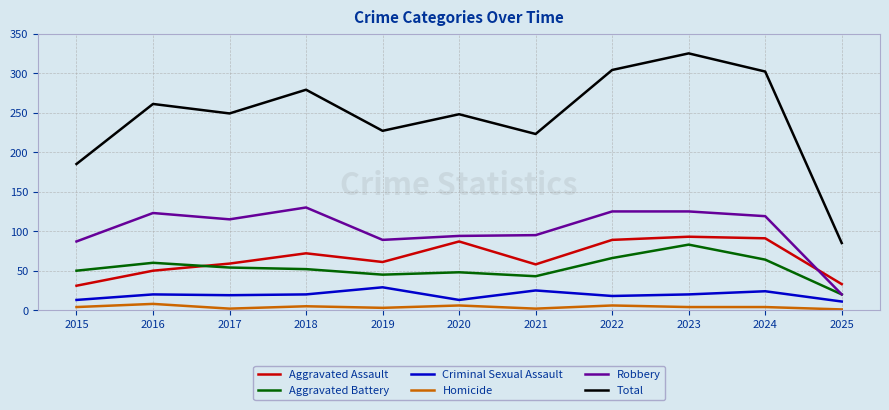

Which series has the largest total across all categories?

Total